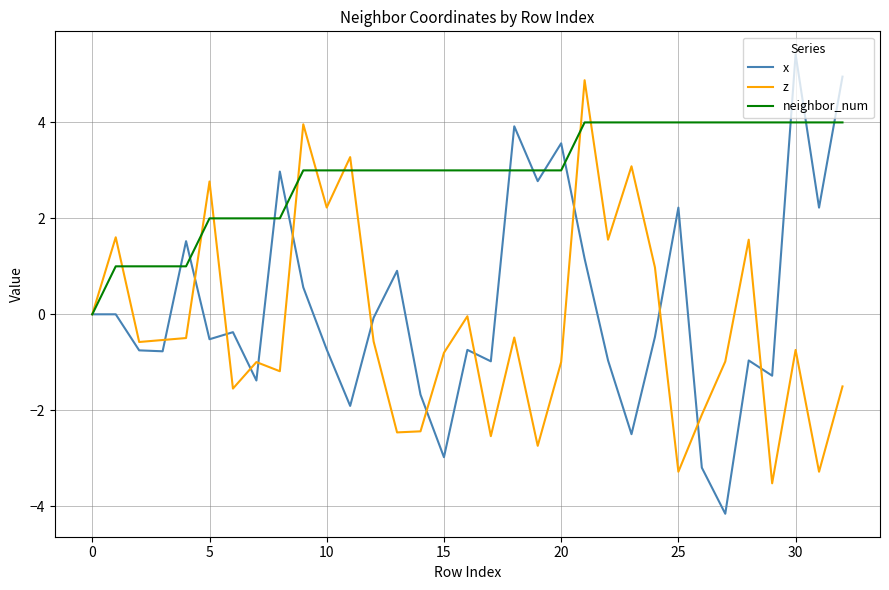

Which series has the largest range (max minus min)?

x